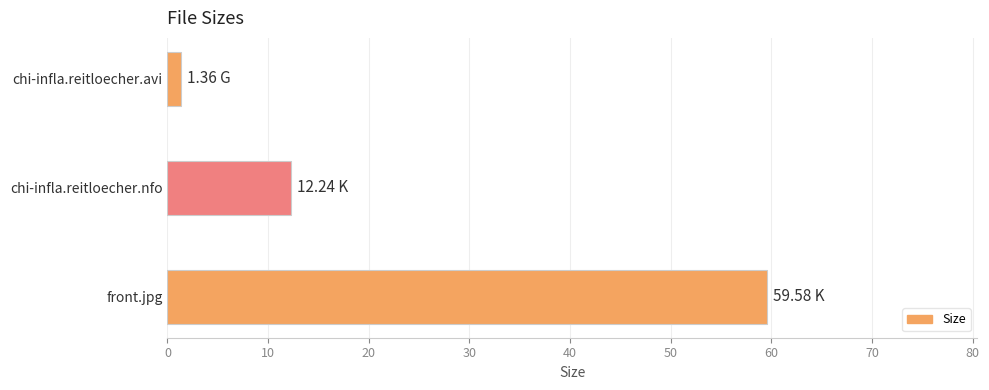

List the labels in order of value, smallest first.

chi-infla.reitloecher.avi, chi-infla.reitloecher.nfo, front.jpg